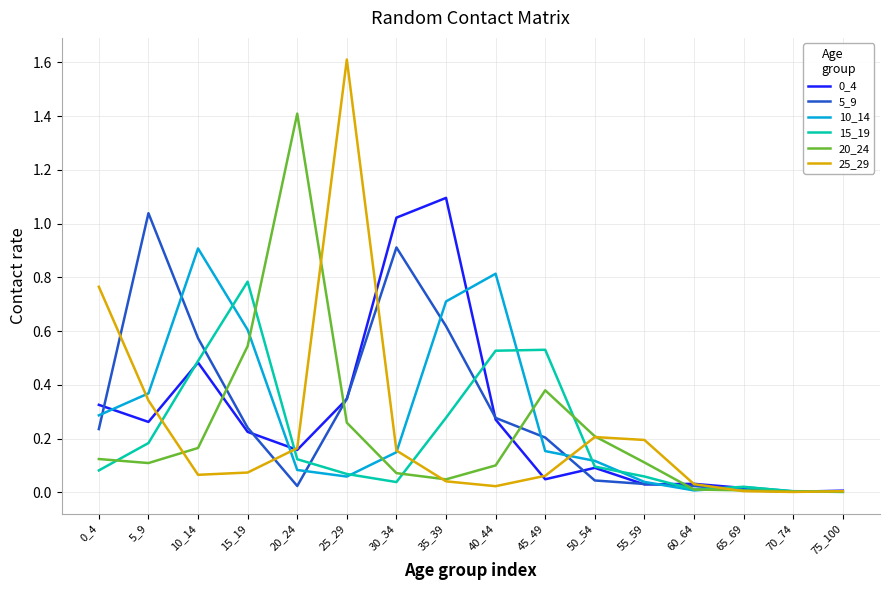

Does the chart have visible grid lines?

Yes